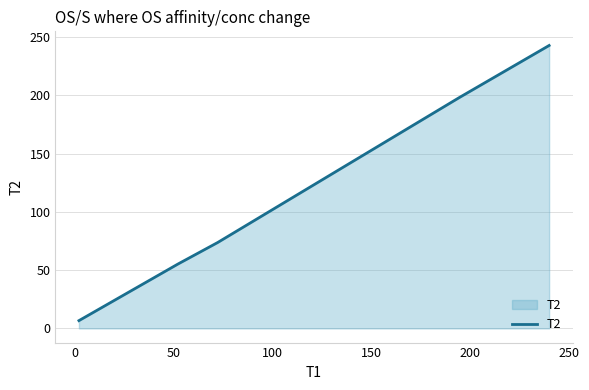

Does the chart display data point markers on the line(s)?

No